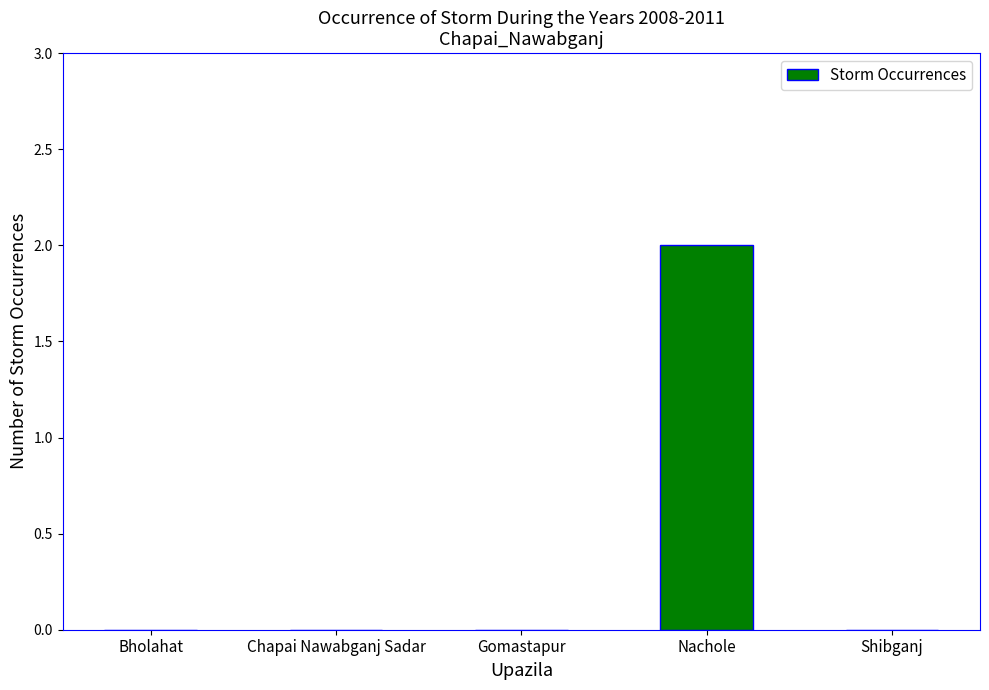

The chart shows a value of 0 at Shibganj. True or false?

True